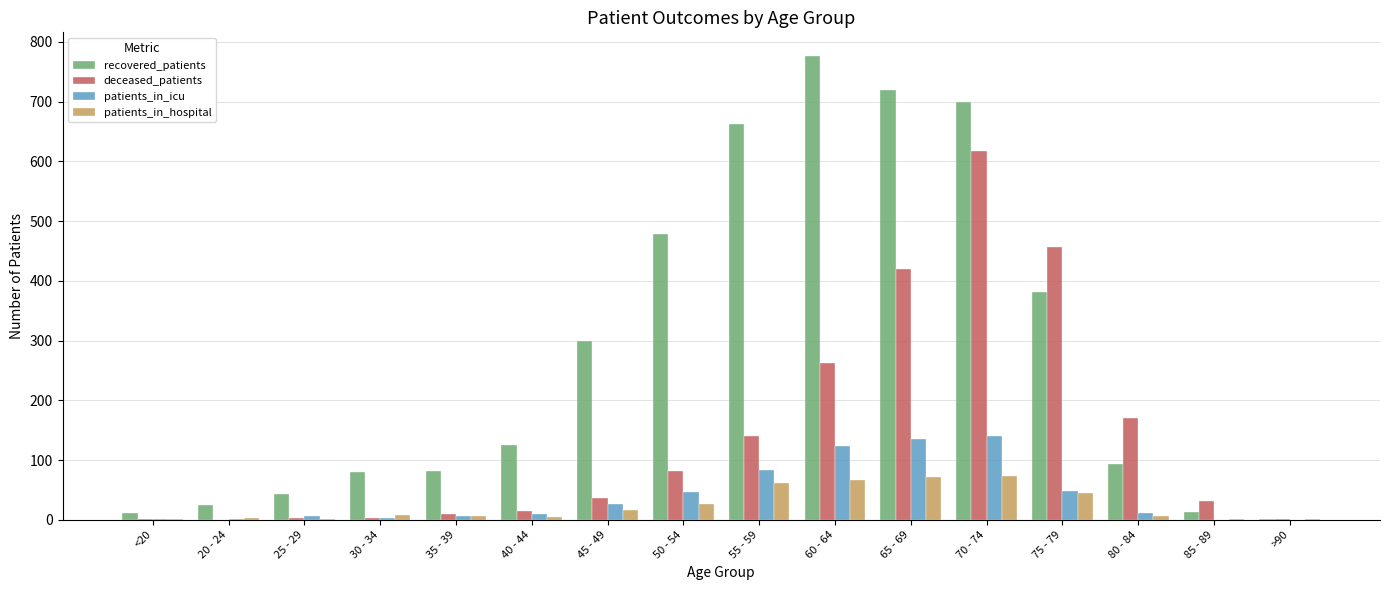

Which label corresponds to the largest value in the chart?

60 - 64